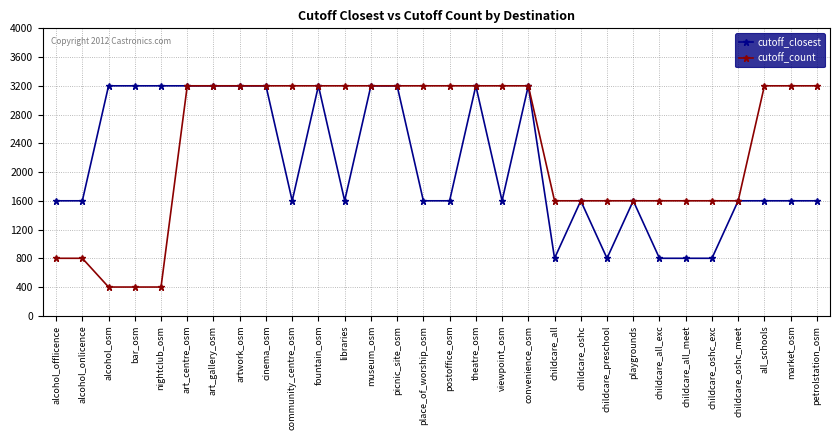

Count the cutoff_count values in the range 1600 to 3200.

25